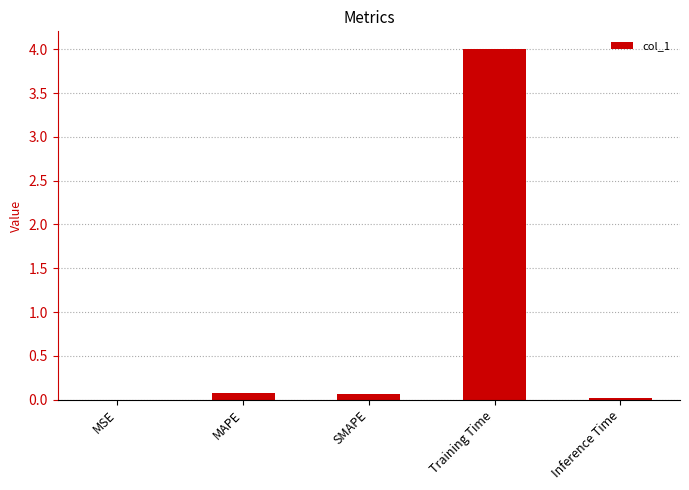

Which has a higher value, Training Time or MSE?

Training Time